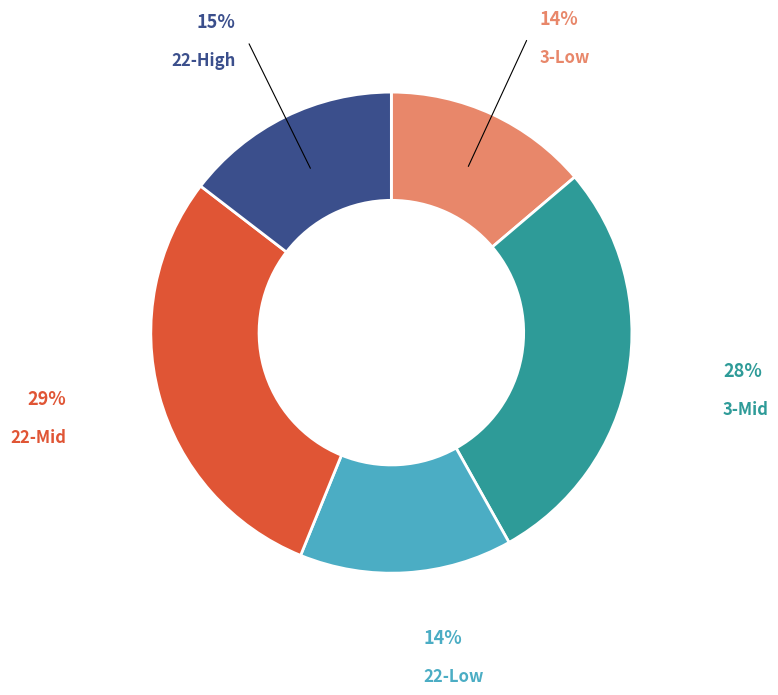

Approximately how many times larger is the value at 22-High compared to 22-Mid?

0.5